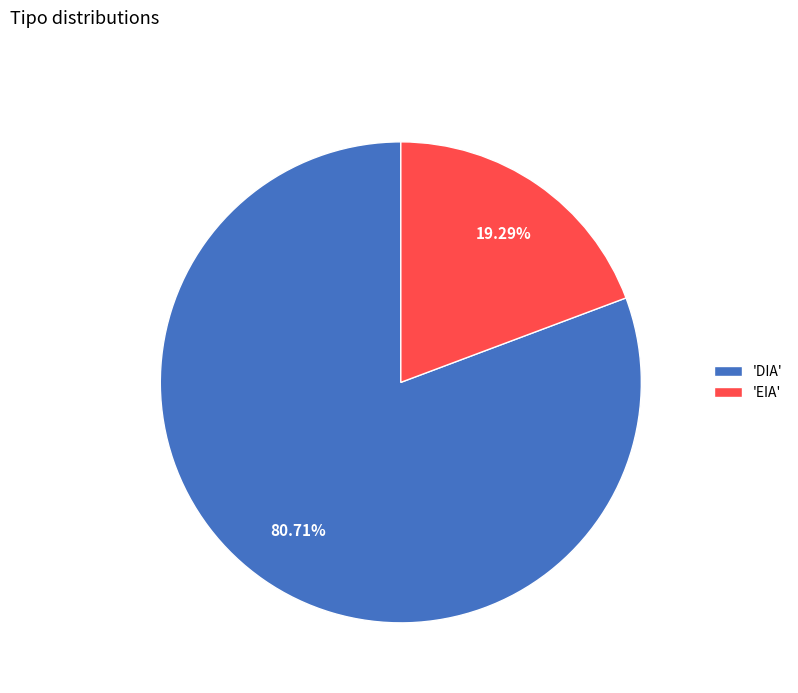

Which category has the smallest portion of the pie?

'EIA'